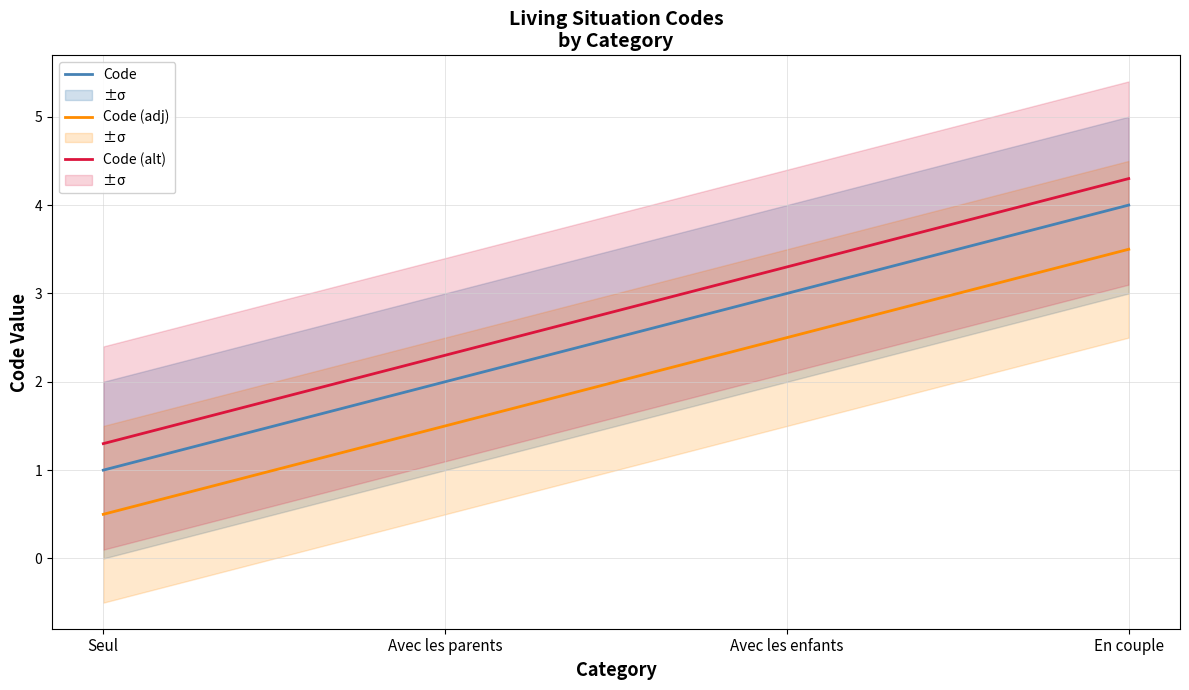

What is the difference between the Code (adj) values at Avec les parents and Avec les enfants?

1.0